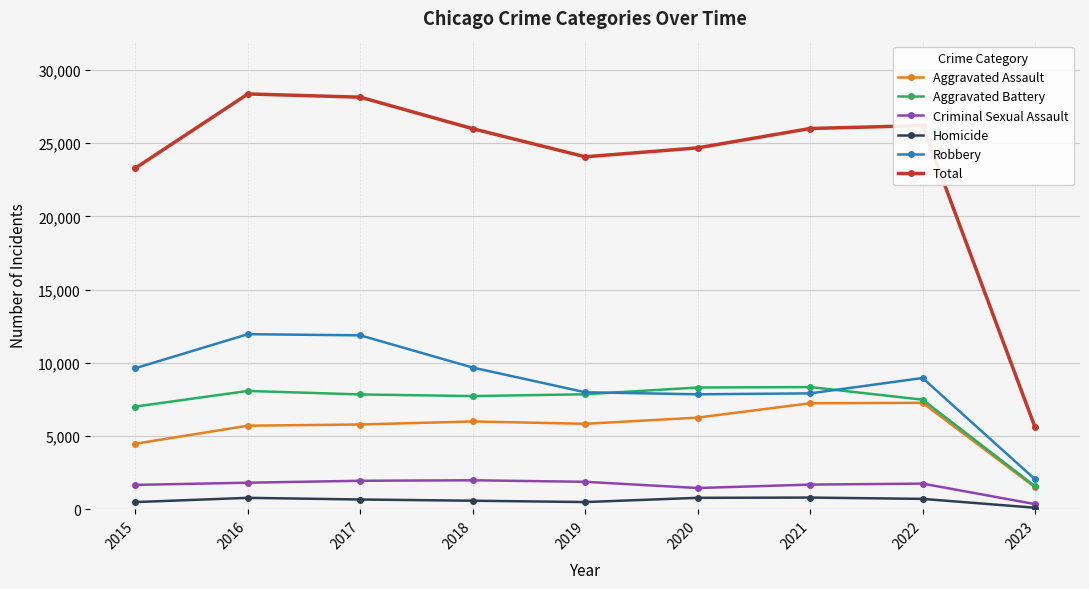

What is the maximum value for Robbery?

11960